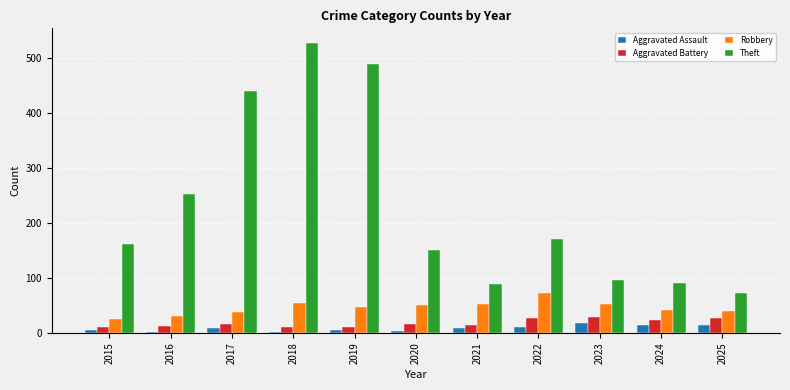

Which category has the highest value across all series?

2018